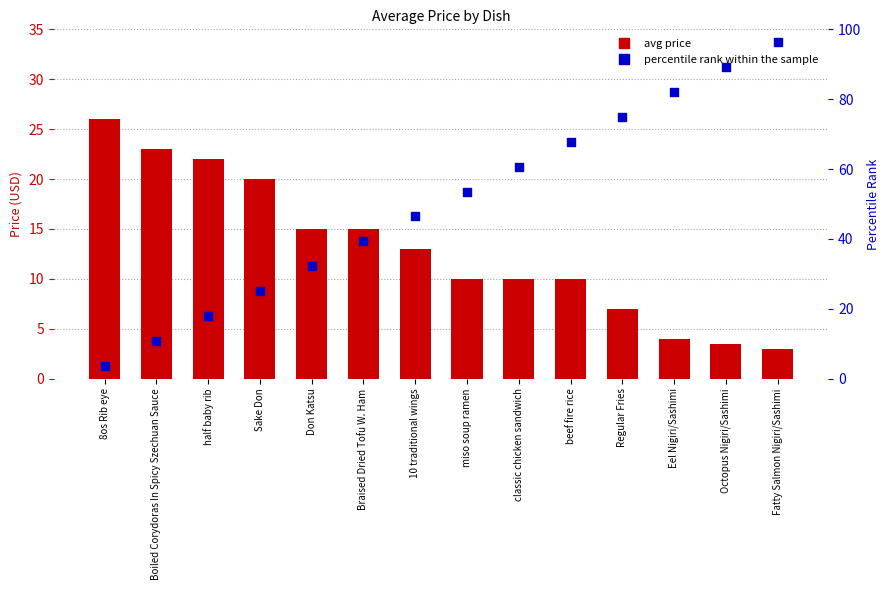

Which series contains the highest Y value?

percentile rank within the sample